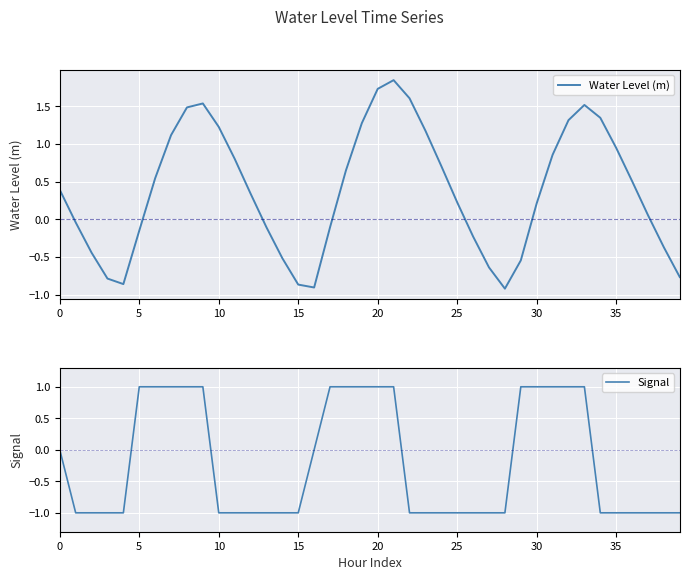

How many lines are shown in the chart?

2